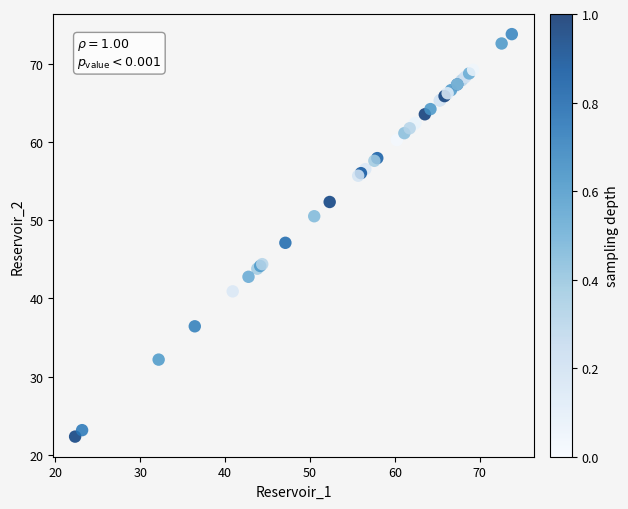

What Y value in the scatter plot is closest to 48?

47.1